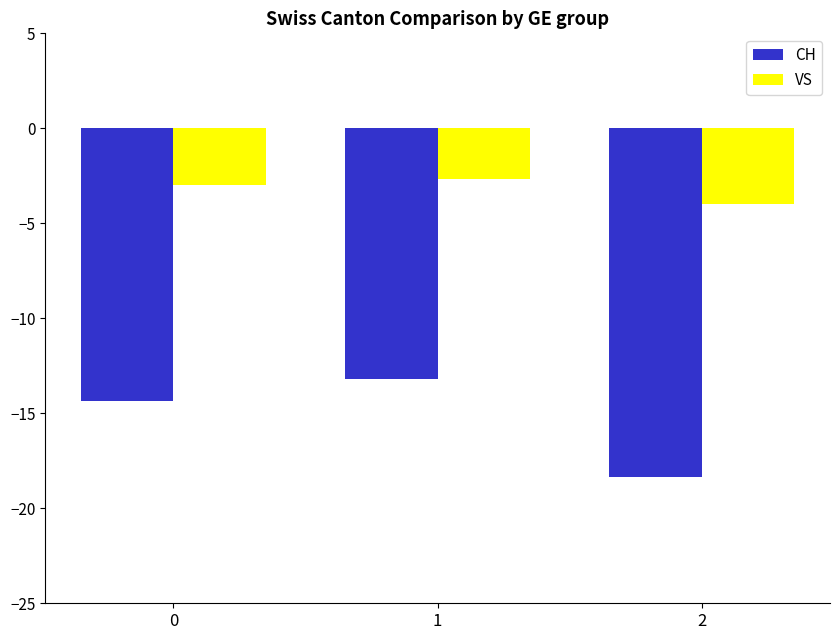

What is the difference between the second highest and minimum values in the CH series?

4.0